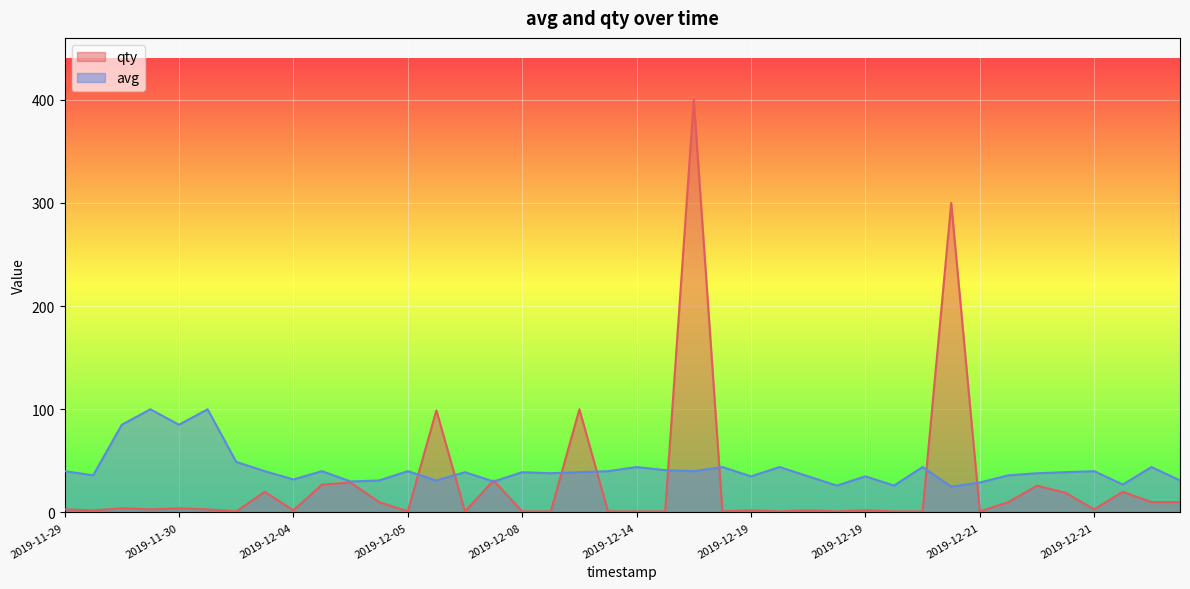

Rank the series by their maximum value, from lowest to highest.

avg, qty